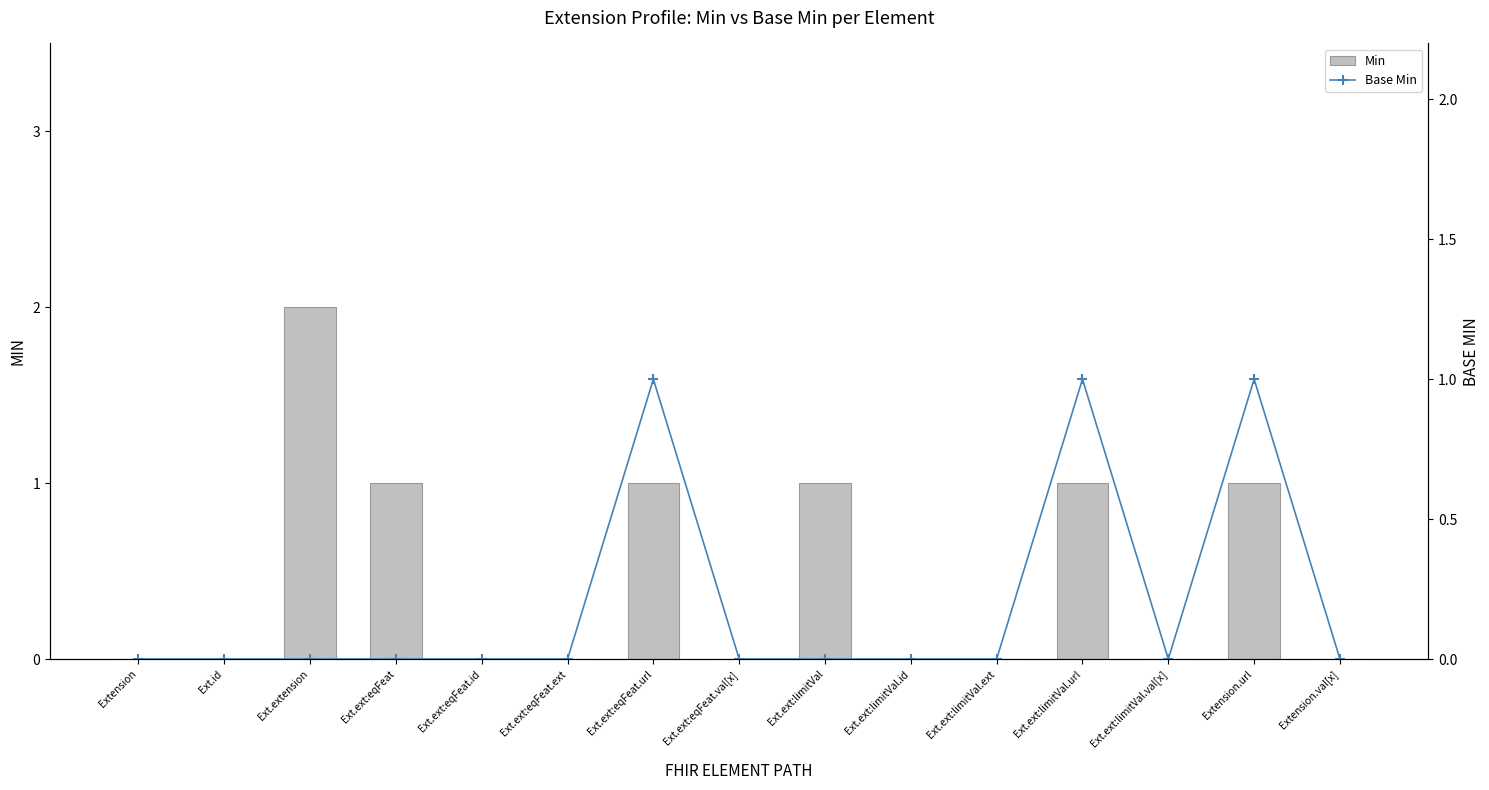

What is the label of the 8th bar from the left?

Ext.ext:eqFeat.val[x]